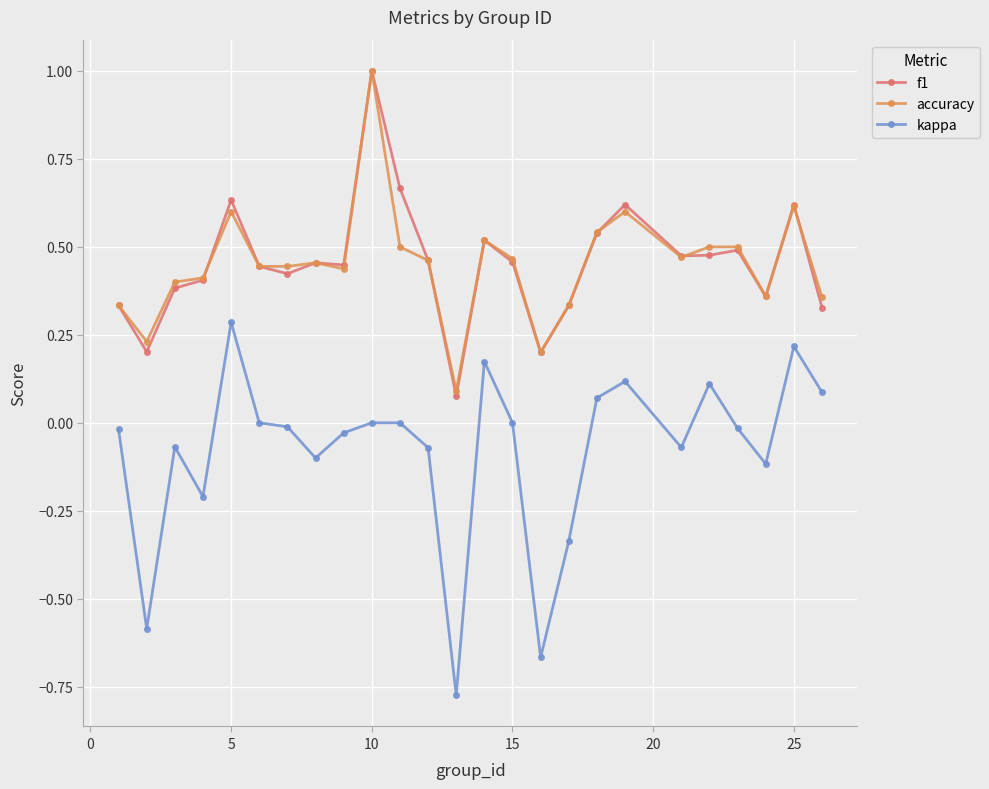

True or false: kappa has more than 2 interior local peaks.

True